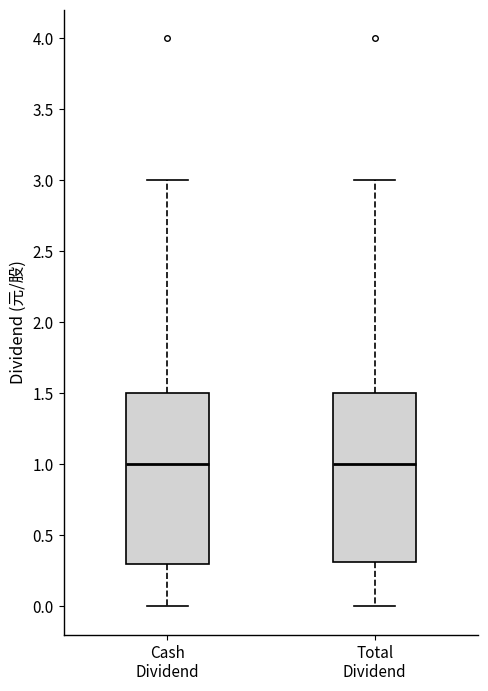

Reading left to right, read every box against the y-axis: the position of its median line, the range the box covers, and the ends of its whiskers. The values are not printed on the chart, so give them approximately, as read against the axis.

Cash Dividend: median 1.0, box 0.3 to 1.5, whiskers 0.0 to 3.0
Total Dividend: median 1.0, box 0.3 to 1.5, whiskers 0.0 to 3.0